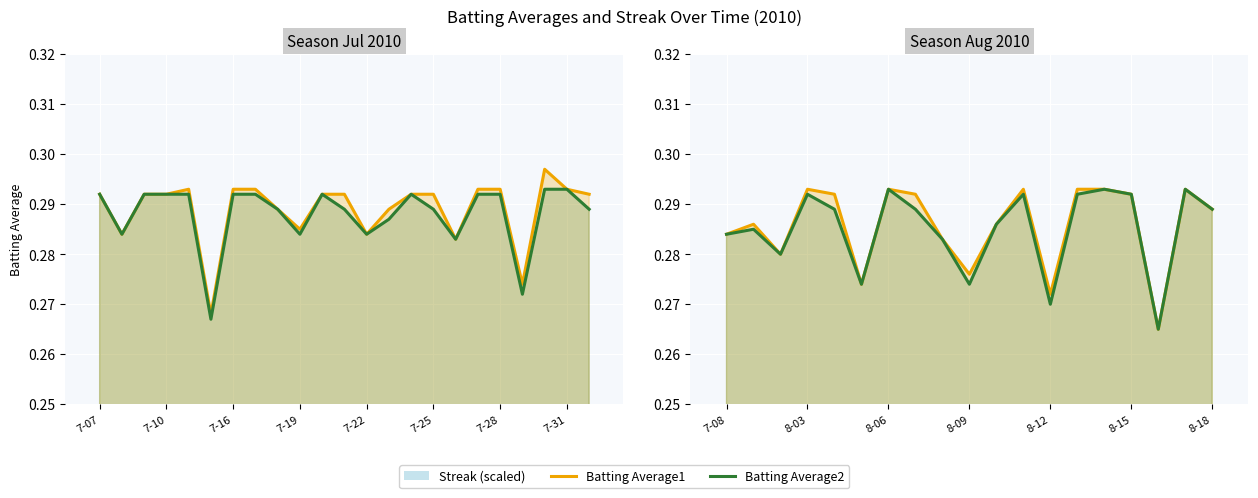

Between 17 and 12, which is larger?

17